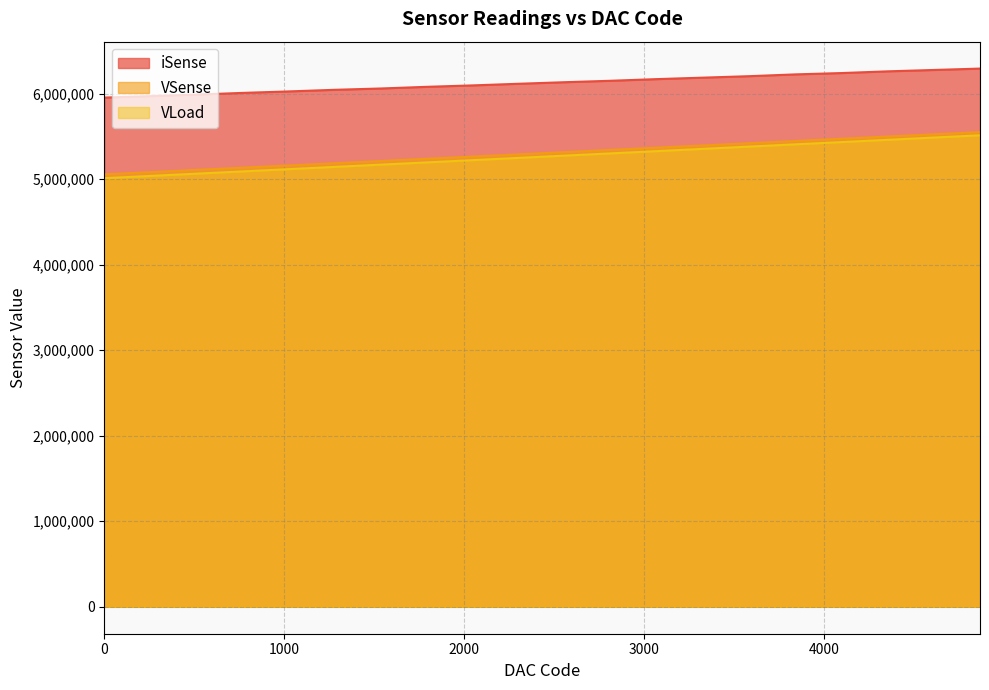

Read the VLoad value at 4352, to the nearest 10.

5459960